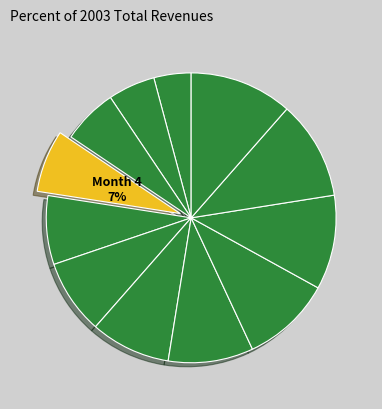

How many slices are in this pie chart?

12